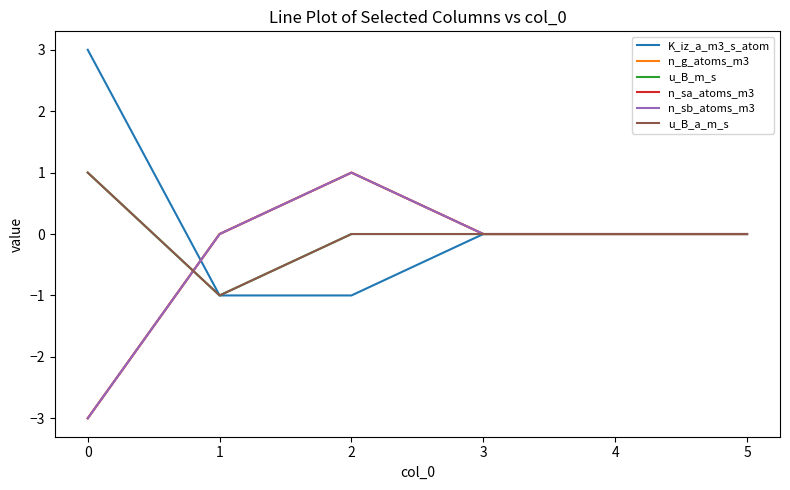

Which series has the widest spread of values?

K_iz_a_m3_s_atom